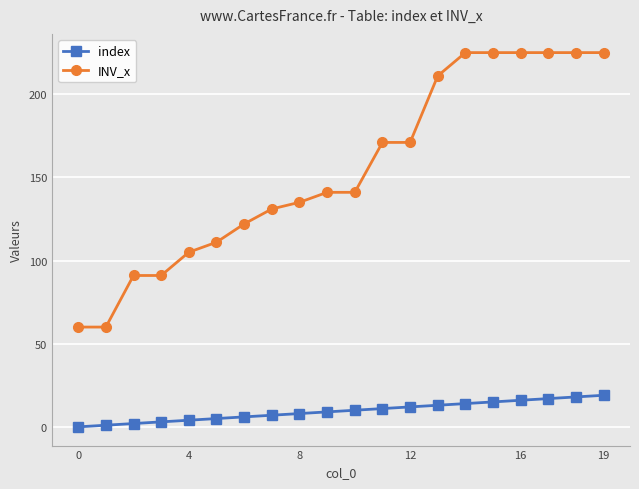

What is the difference between the maximum and minimum values in the INV_x series?

165